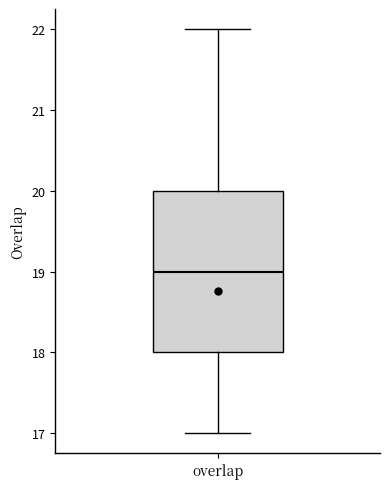

Transcribe this box plot: give where the median line is, the range the box spans, and where the two whiskers end, as read against the y-axis. The values are not printed on the chart, so give them approximately, as read against the axis.

median 19, box 18 to 20, whiskers 17 to 22